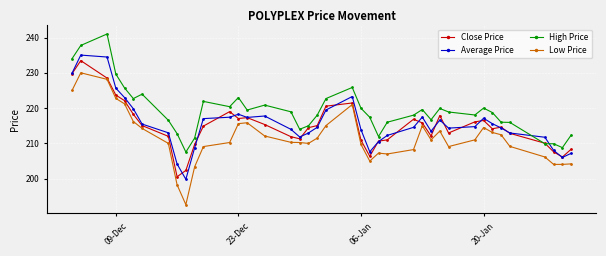

How many intersections are there between High Price and Average Price?

2